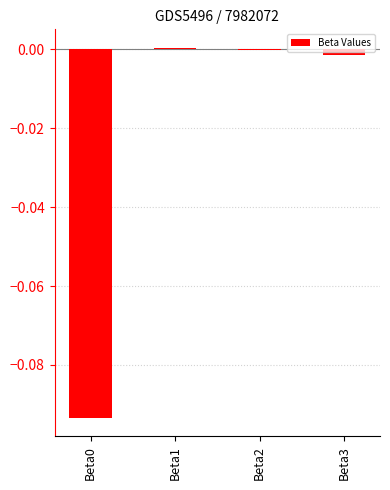

True or false: the data shows -0.0 at Beta2.

True